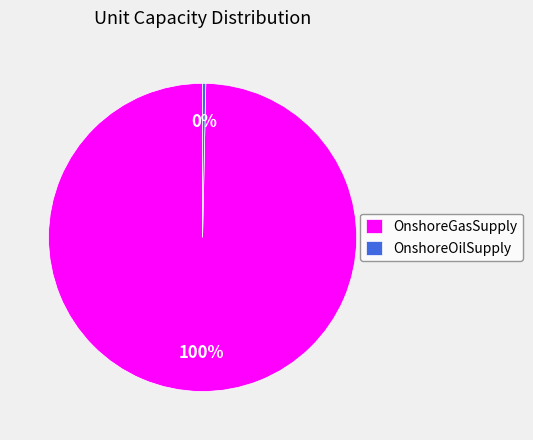

Count the number of slices in the pie.

2